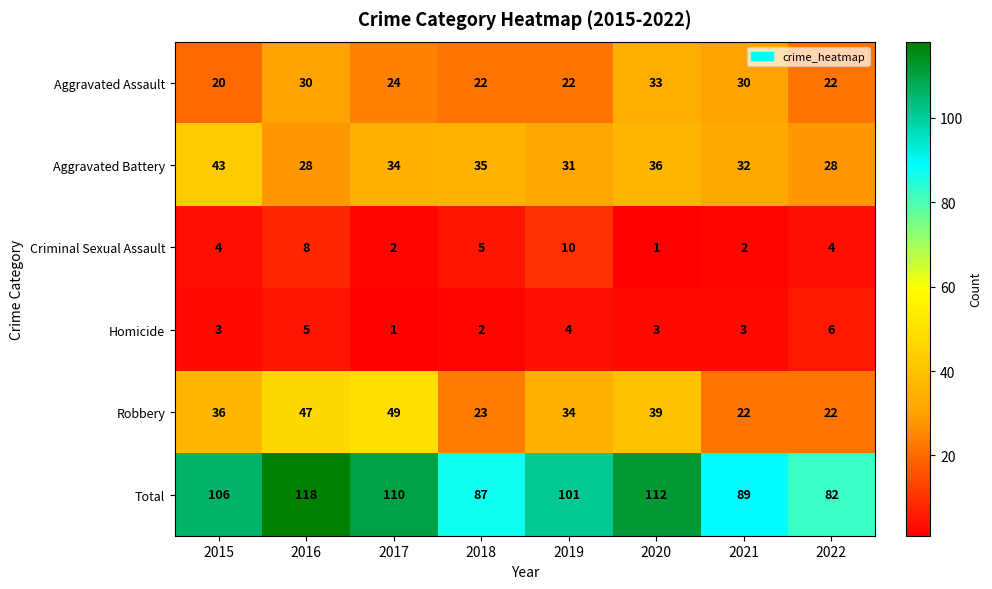

Where is Aggravated Assault nearest to the value 26?

2017